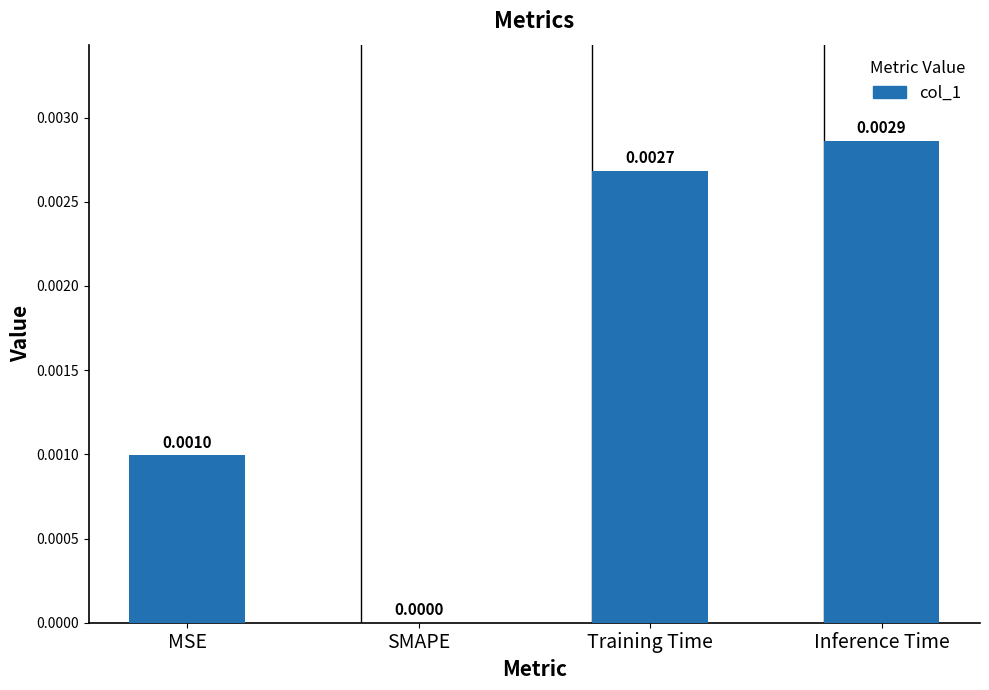

Between SMAPE and Inference Time, which is larger?

Inference Time